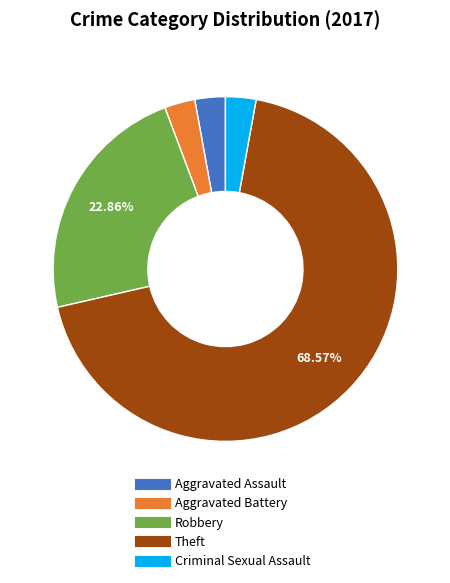

What is the ratio of the value at Aggravated Assault to the value at Criminal Sexual Assault?

1.0